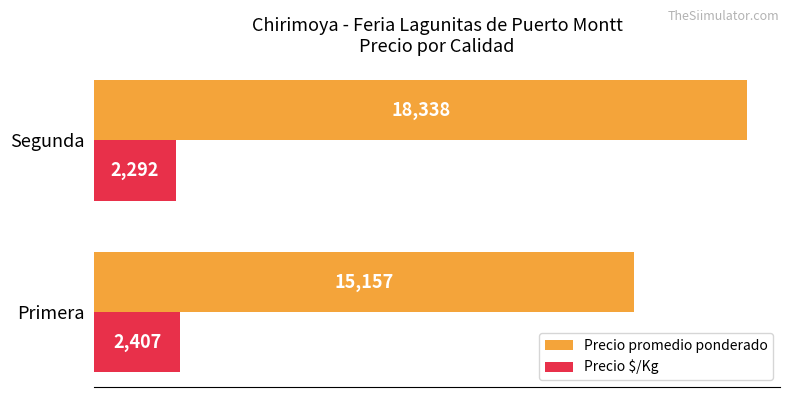

The value of Precio $/Kg at Segunda is 2292. True or false?

True